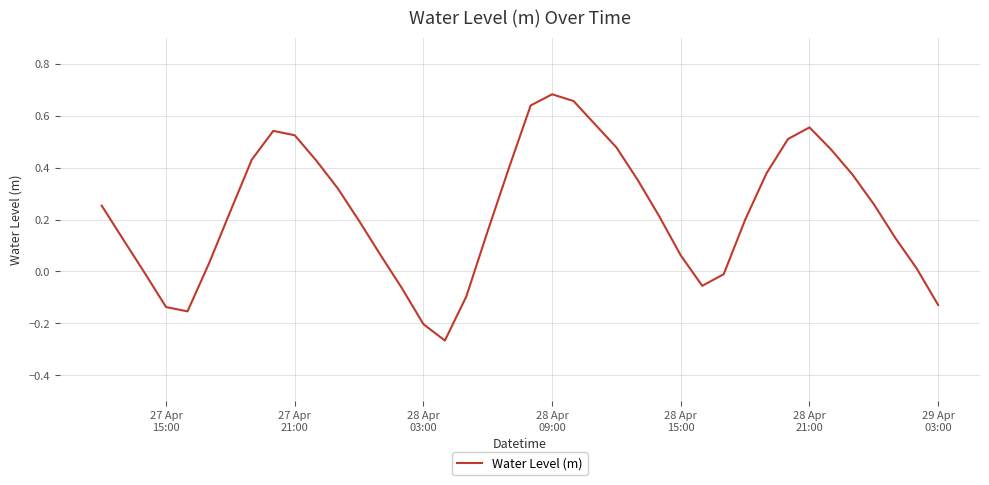

How many lines are shown in the chart?

1